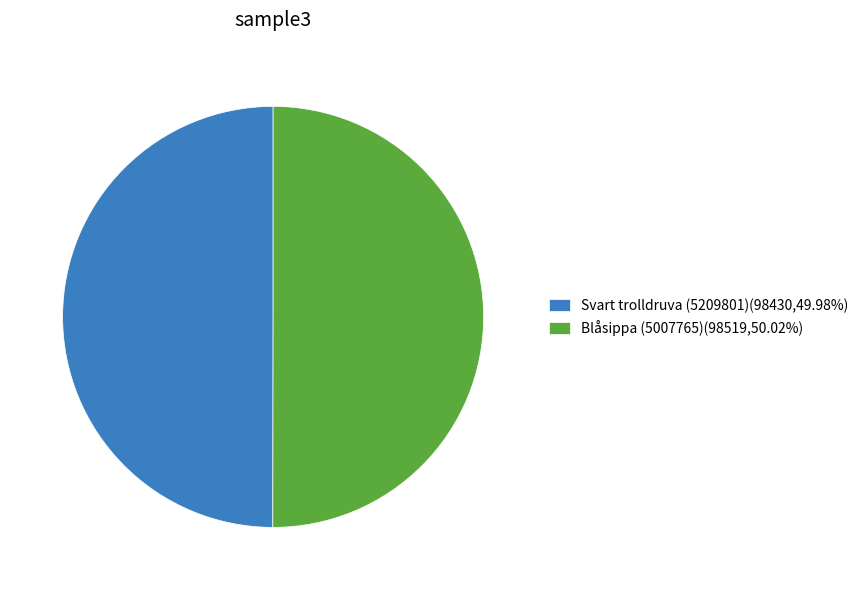

What is the ratio of the value at Svart trolldruva (5209801)(98430,49.98%) to the value at Blåsippa (5007765)(98519,50.02%)?

1.0